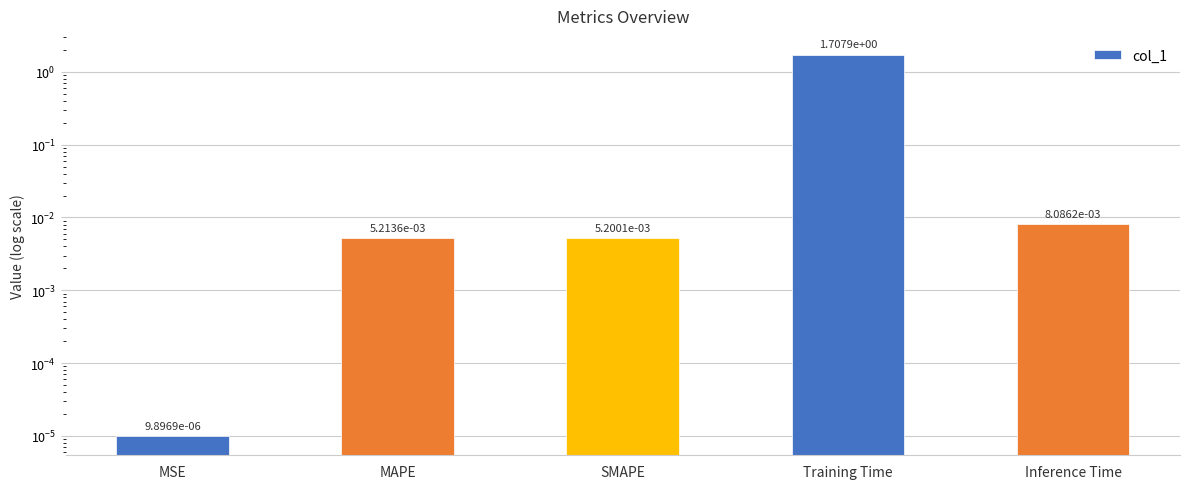

What is the change in value from MSE to Training Time?

+1.7